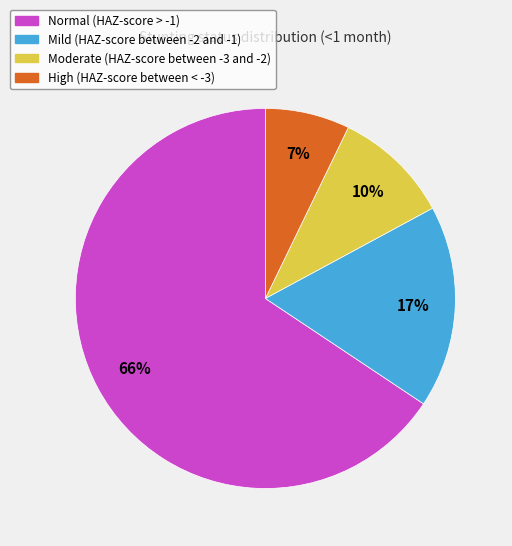

Which slice represents more than half of the pie?

Normal (HAZ-score > -1)